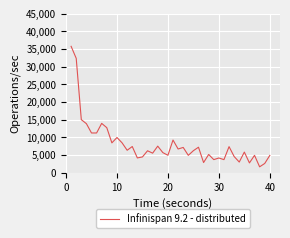

What is the difference between the maximum and minimum values?

34134.6